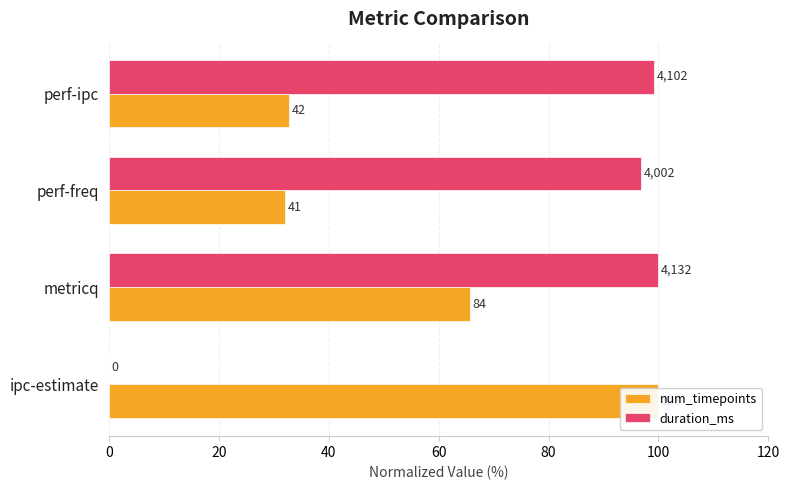

How many values in the duration_ms series exceed 99?

2